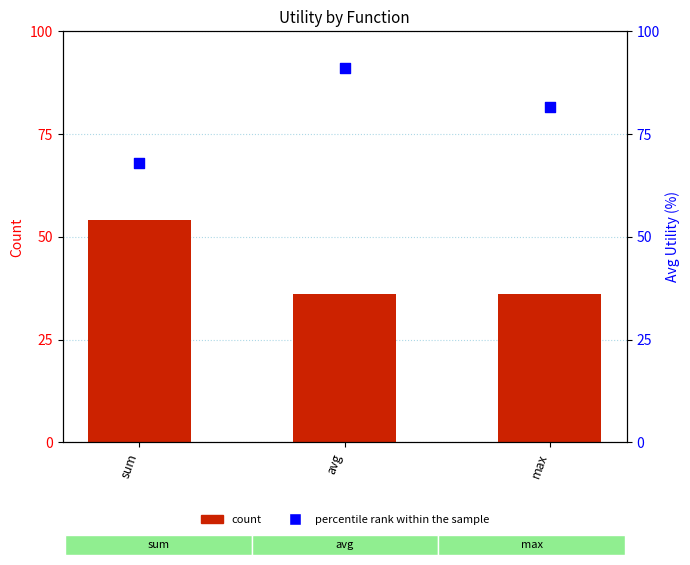

Which series contains the lowest Y value?

count